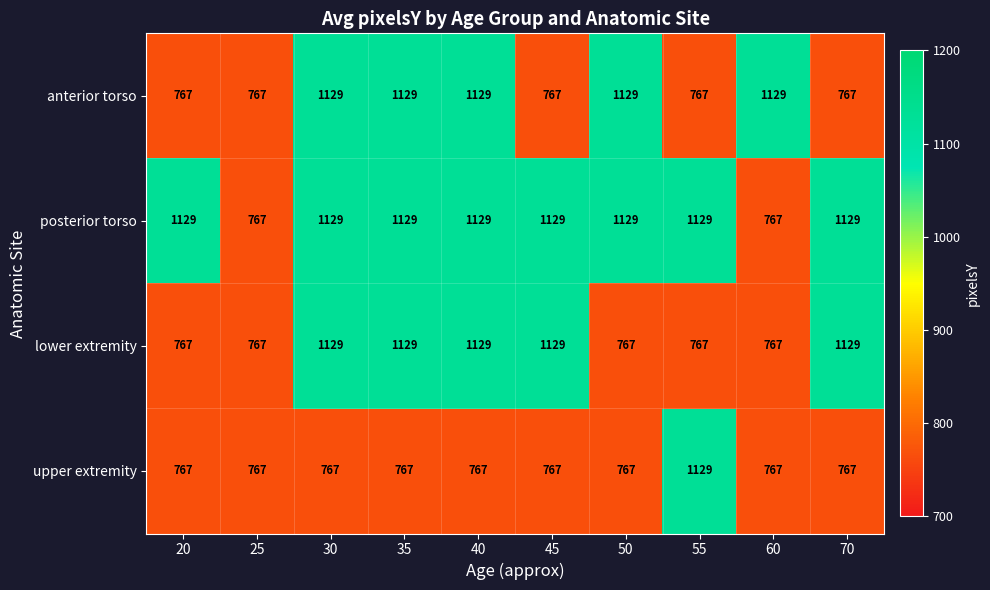

Is the value of posterior torso at 50 greater than the value of upper extremity at 20?

Yes